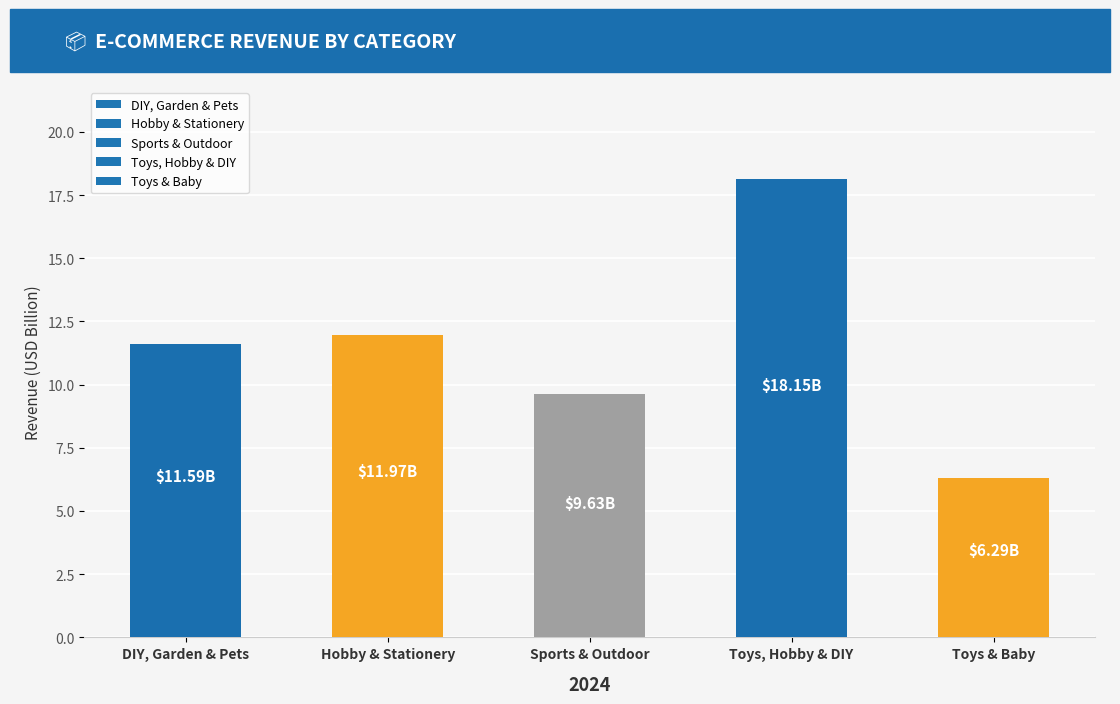

Count the number of categories in the chart.

5